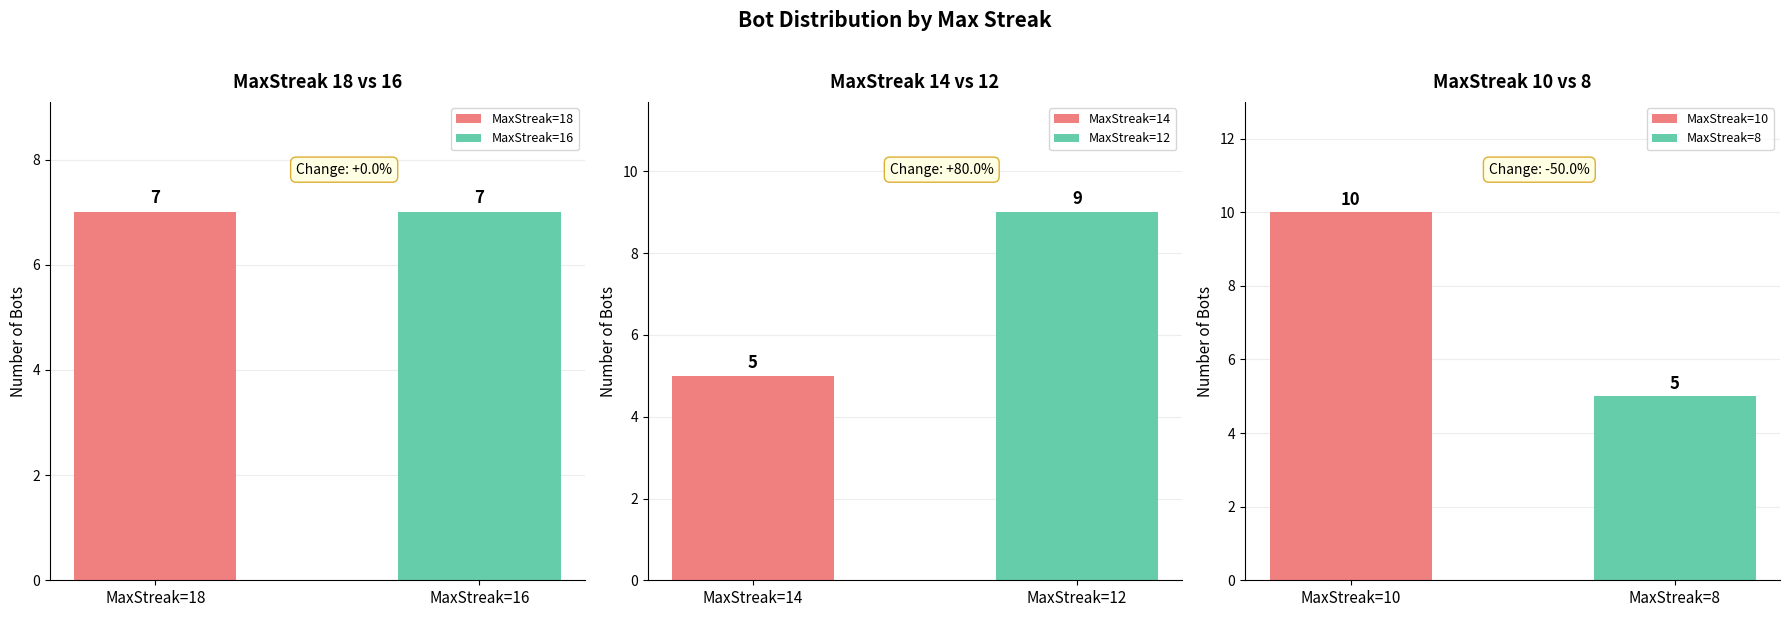

List the labels in order of value, smallest first.

14, 8, 18, 16, 12, 10